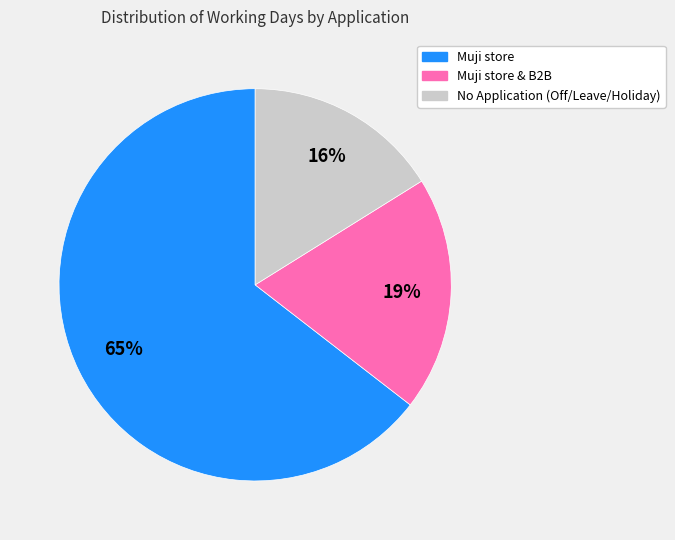

To the nearest percent, what percentage of the pie is Muji store?

65%